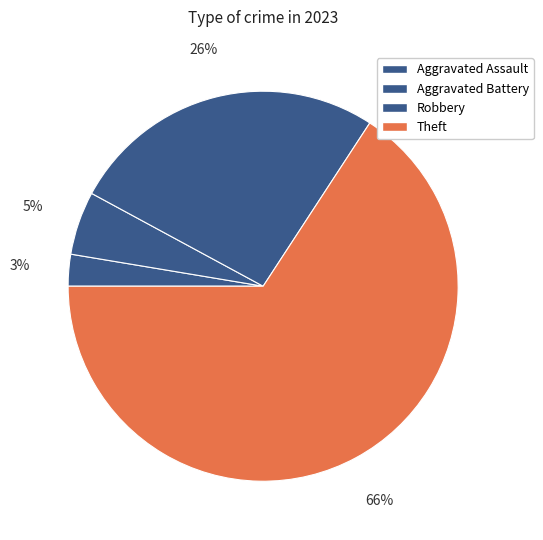

Count the number of slices in the pie.

4